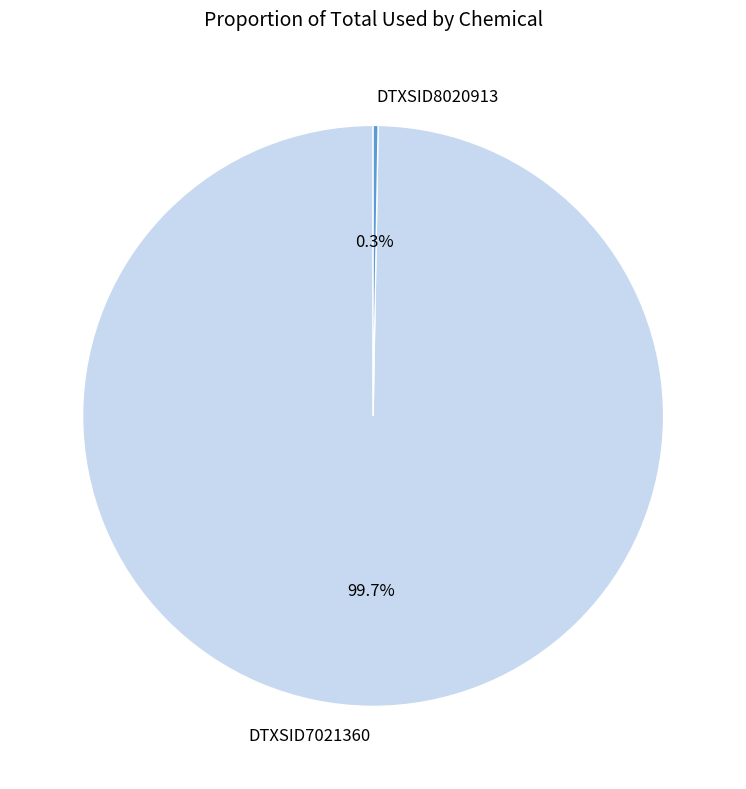

What is the largest slice in the pie chart?

DTXSID7021360